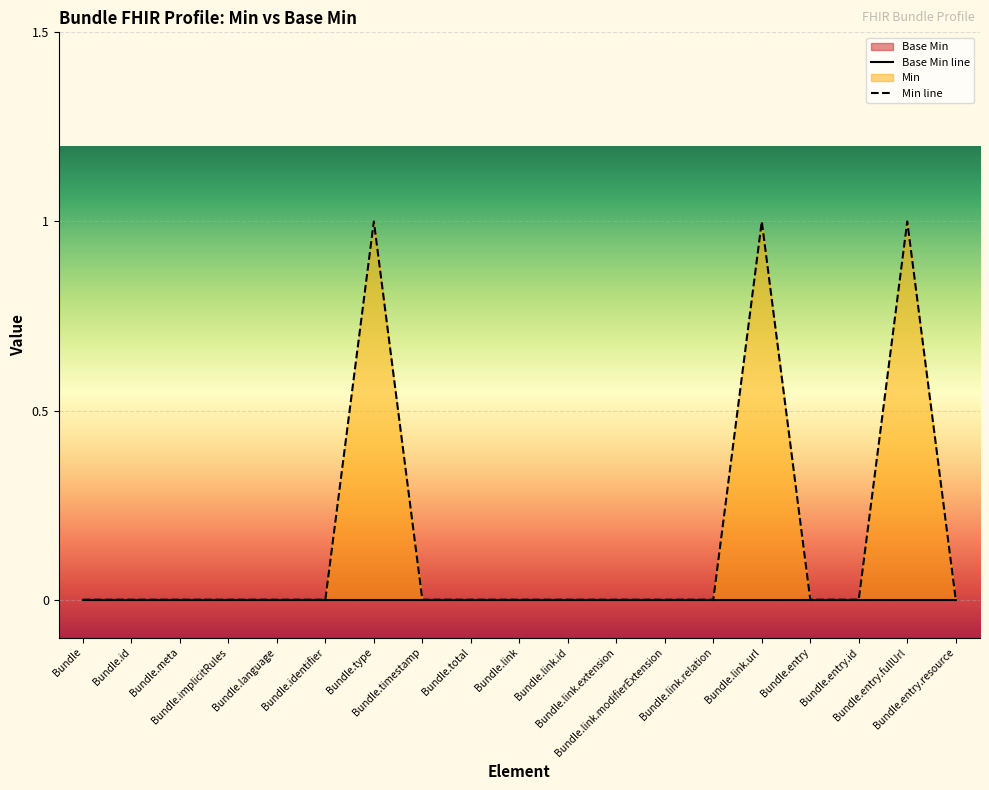

How many interior local peaks (higher than both neighbors) does the data have?

3